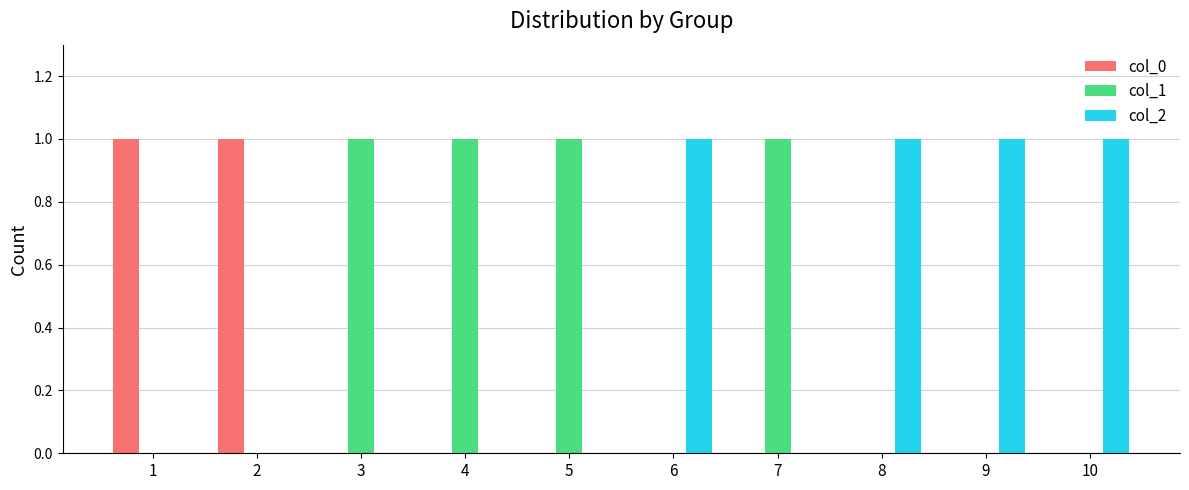

How many groups of bars are there?

10